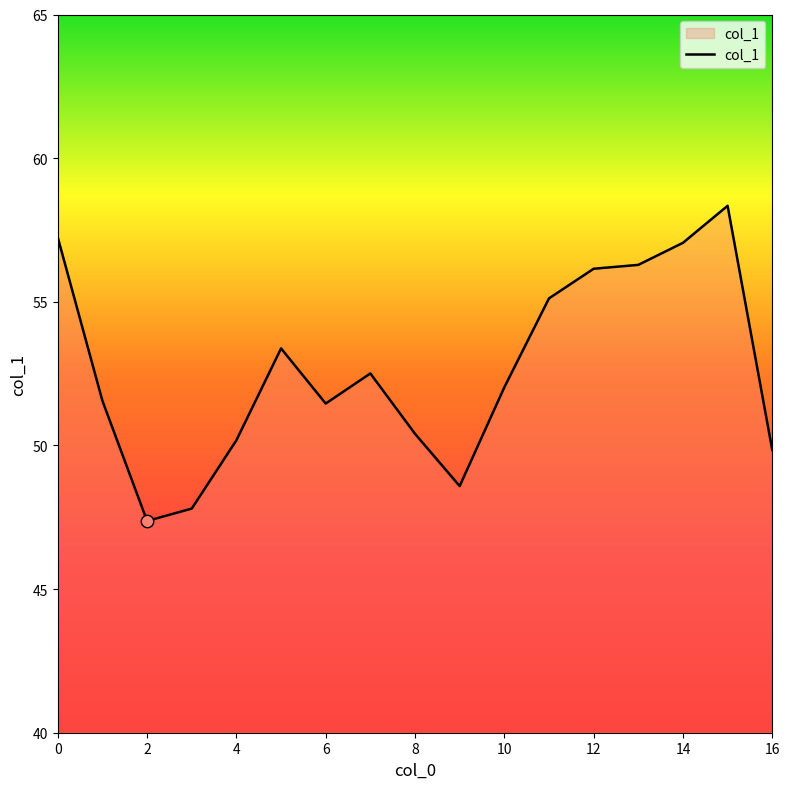

What is the minimum value shown in the chart?

47.4